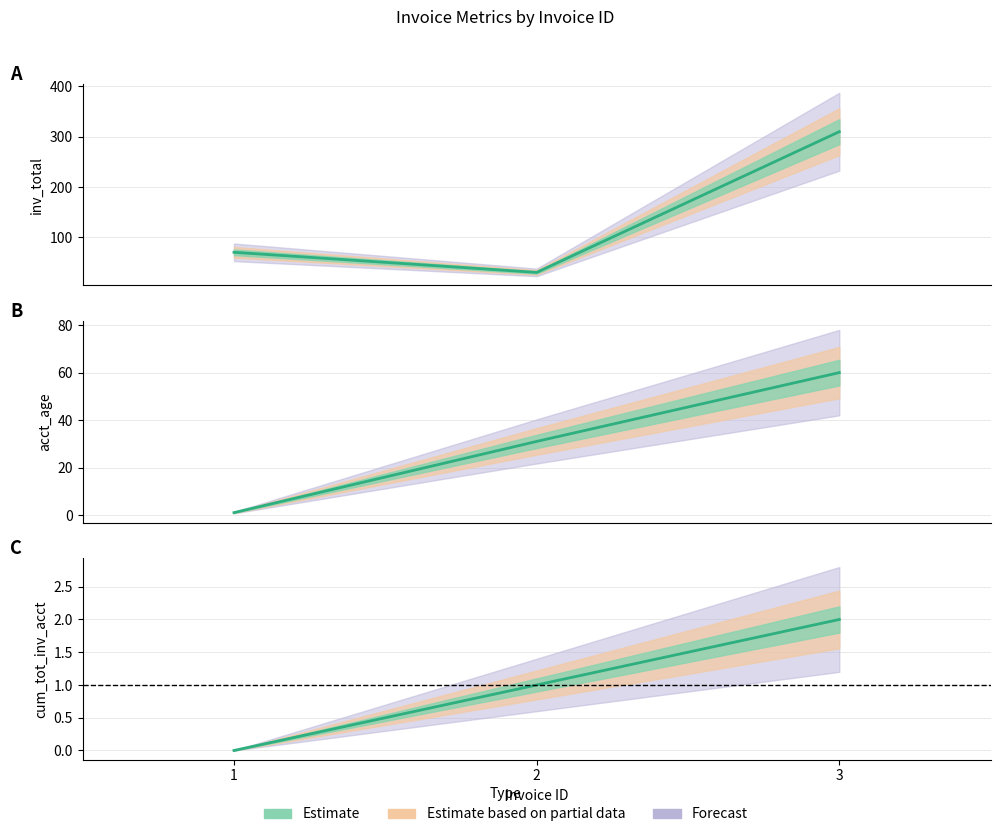

How many values in the inv_total series are below 70?

1